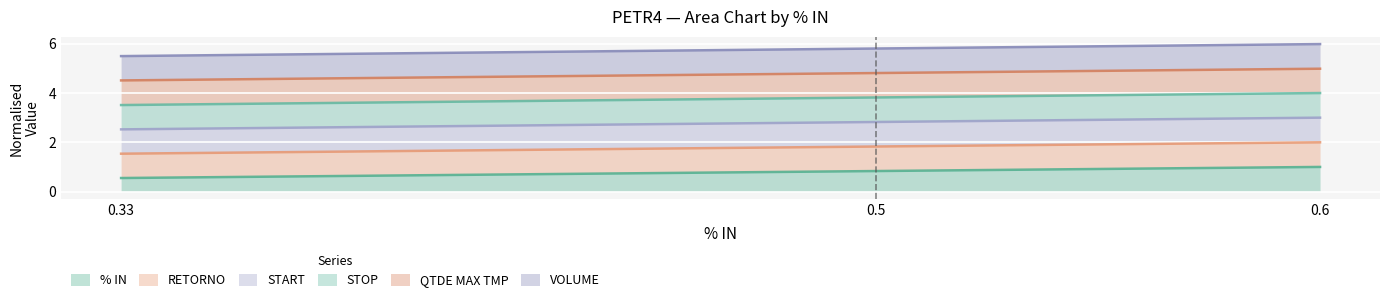

How many distinct data groups are displayed?

6